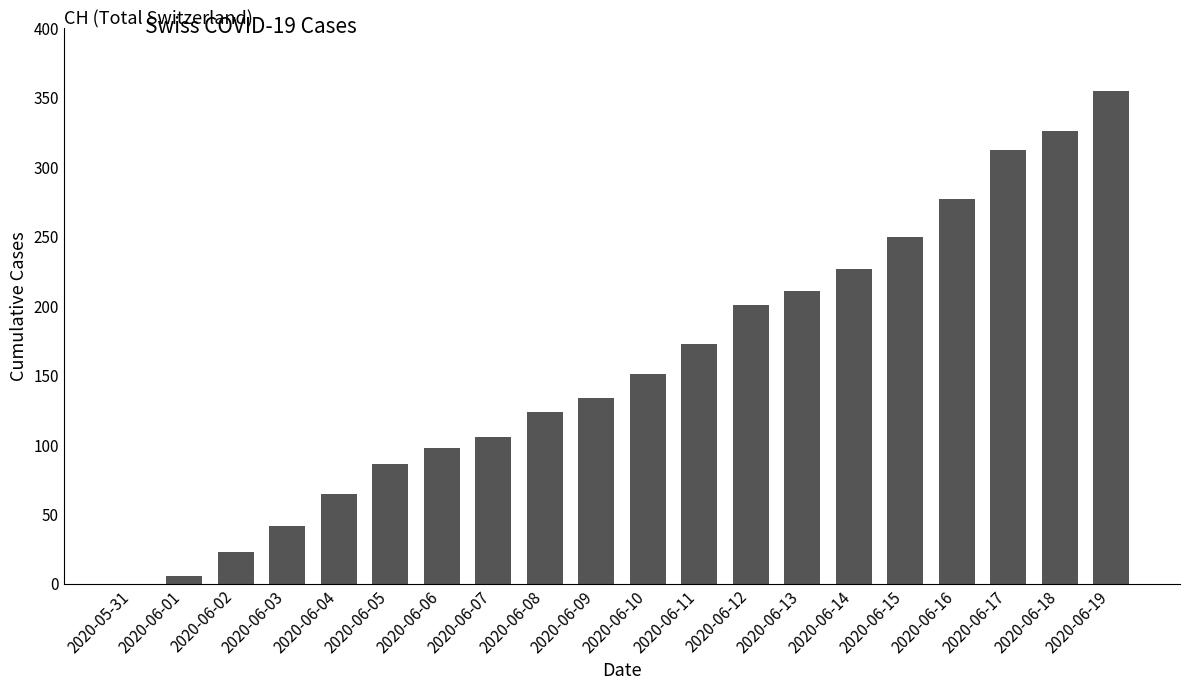

What is the change in value from 2020-06-01 to 2020-06-03?

+36